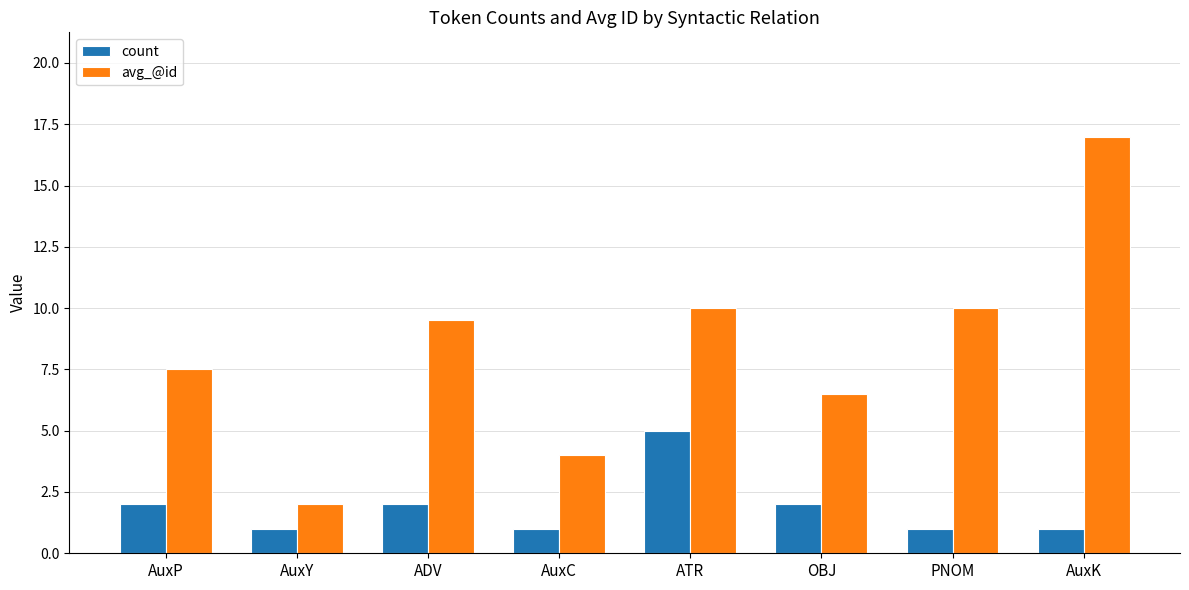

What is the difference between the second highest and minimum values in the avg_@id series?

8.0